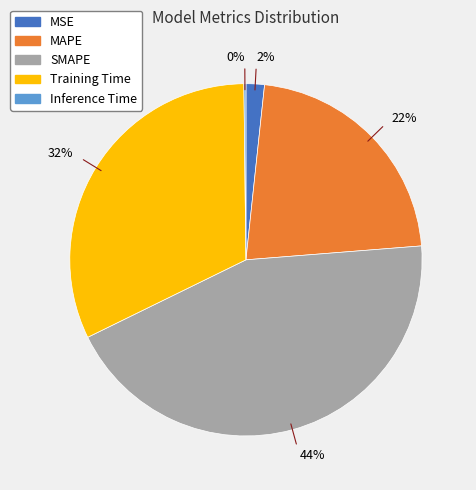

Does MAPE account for over 50% of the chart?

No